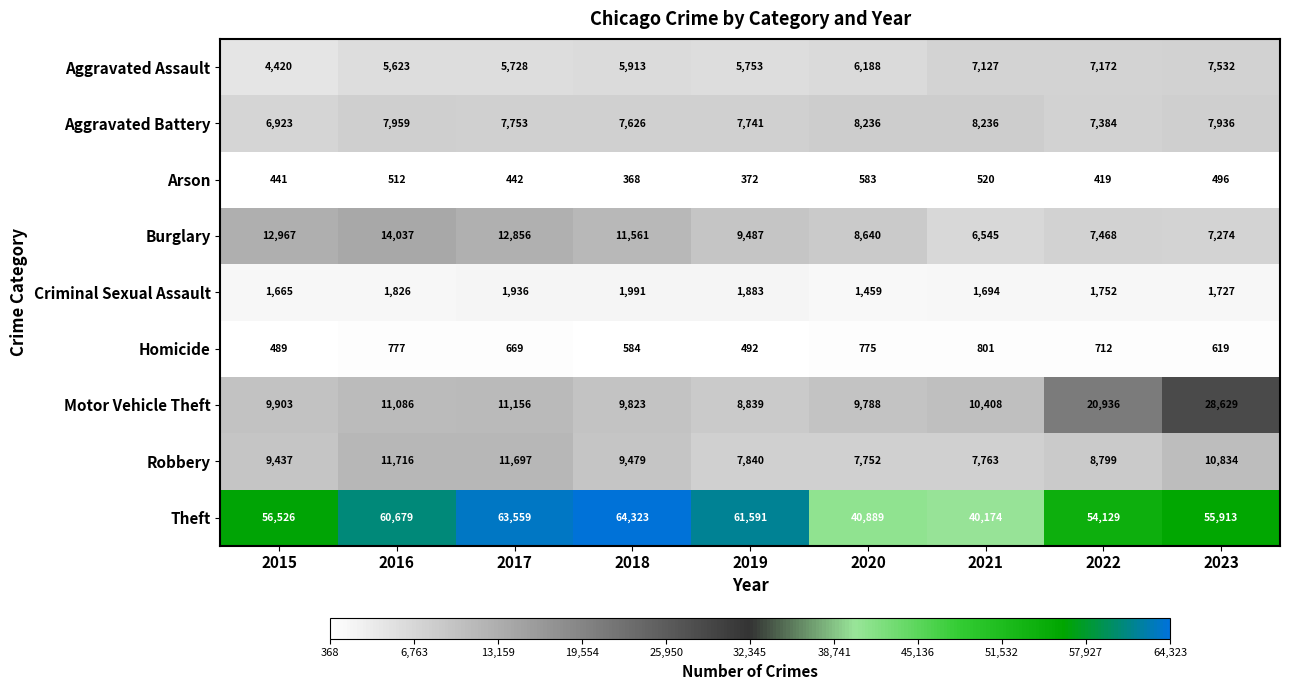

How many data points in Aggravated Assault are less than 5913?

4